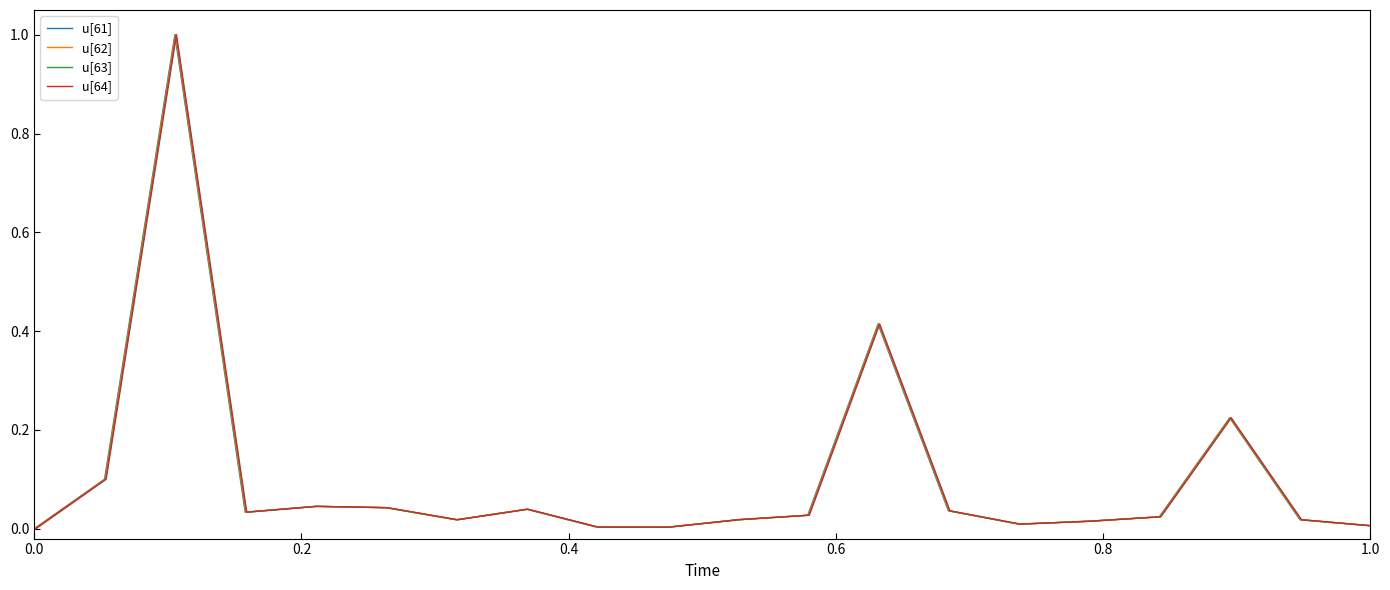

True or false: u[61] has a value of -0.6 at 0.0.

False